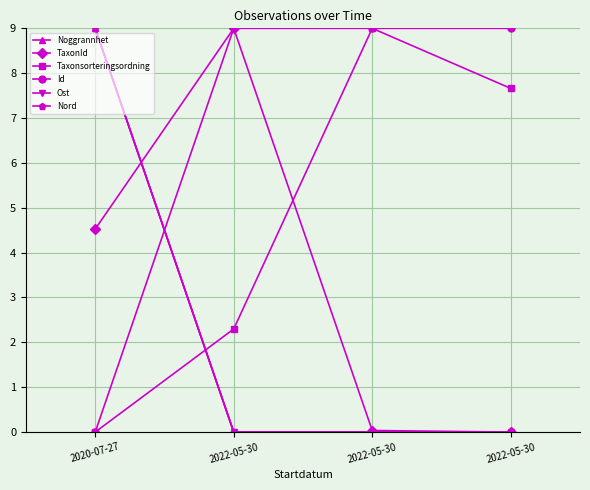

What is the label of the 4th point from the left?

2022-05-30